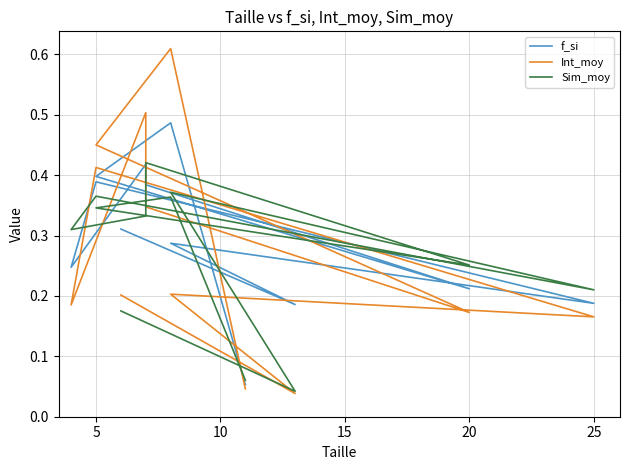

Rank the series by their maximum value, from highest to lowest.

Int_moy, f_si, Sim_moy